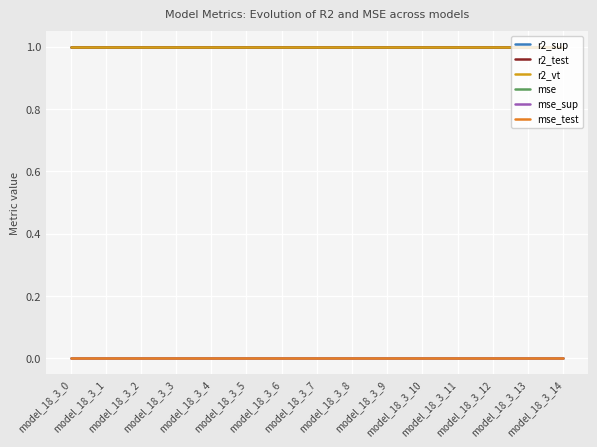

True or false: mse_sup and r2_vt cross at least once.

False